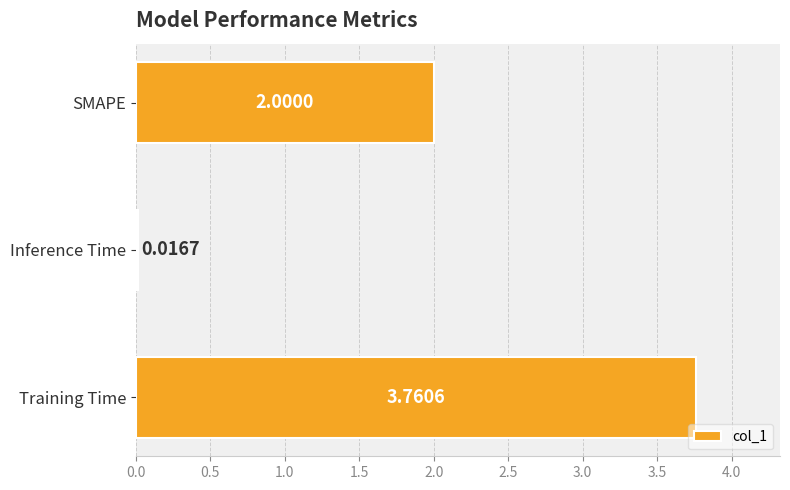

How many data points does each series have?

3